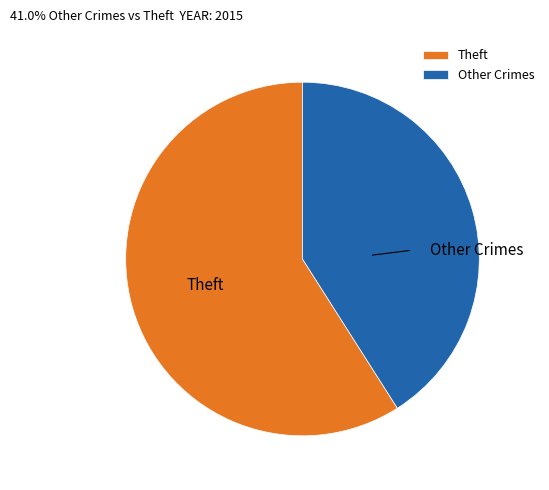

Between Theft and Other Crimes, which is larger?

Theft